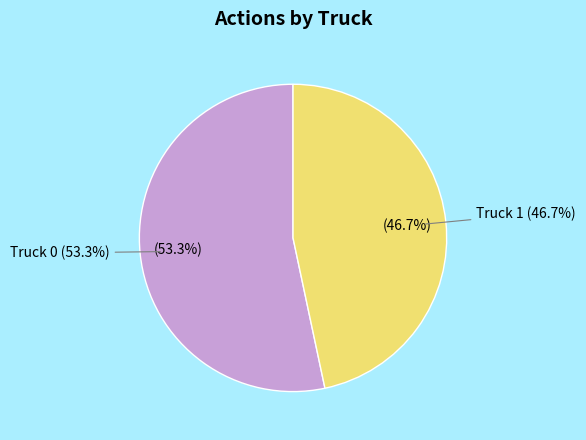

To the nearest percent, what is the difference between the largest and smallest slice percentages?

7%